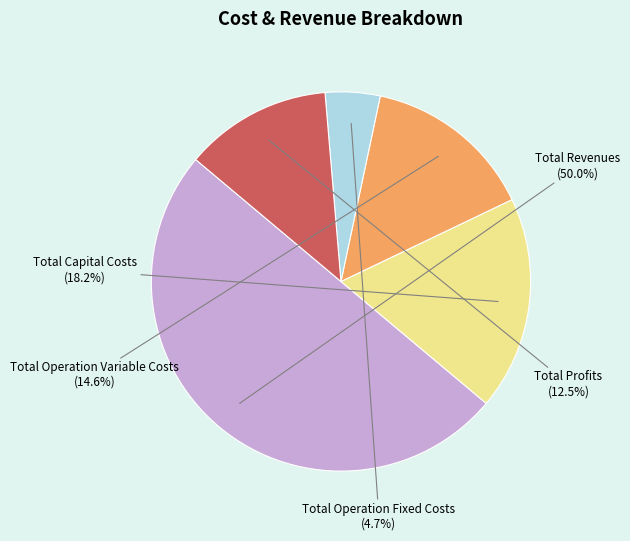

To the nearest percent, what is the average slice percentage?

20%